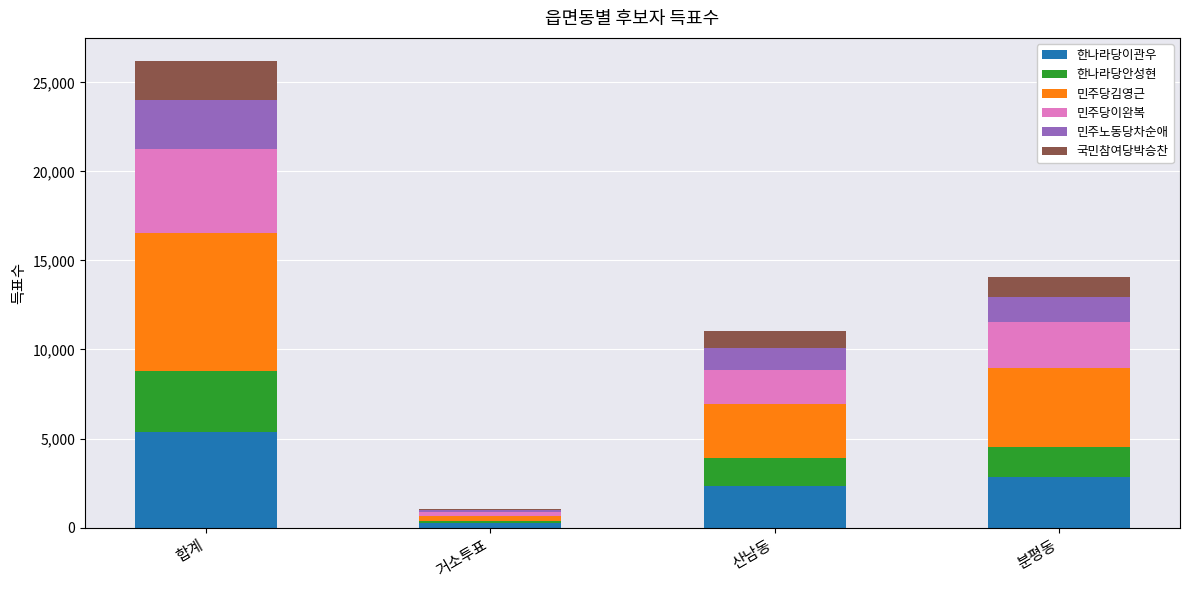

At which label does 한나라당이관우 reach its peak?

합계